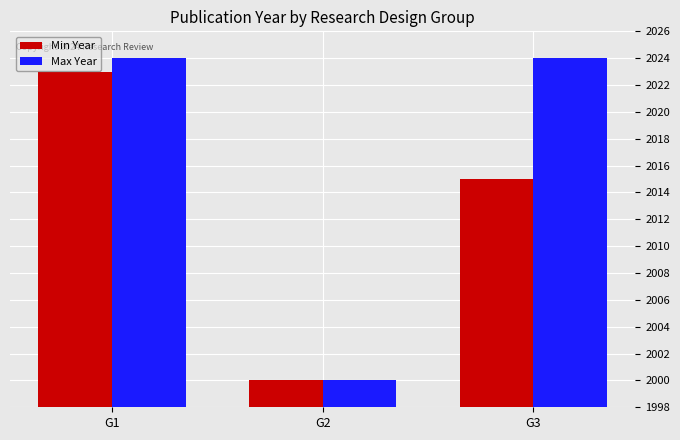

What is the sum of the Max Year values at G2 and G3?

4024